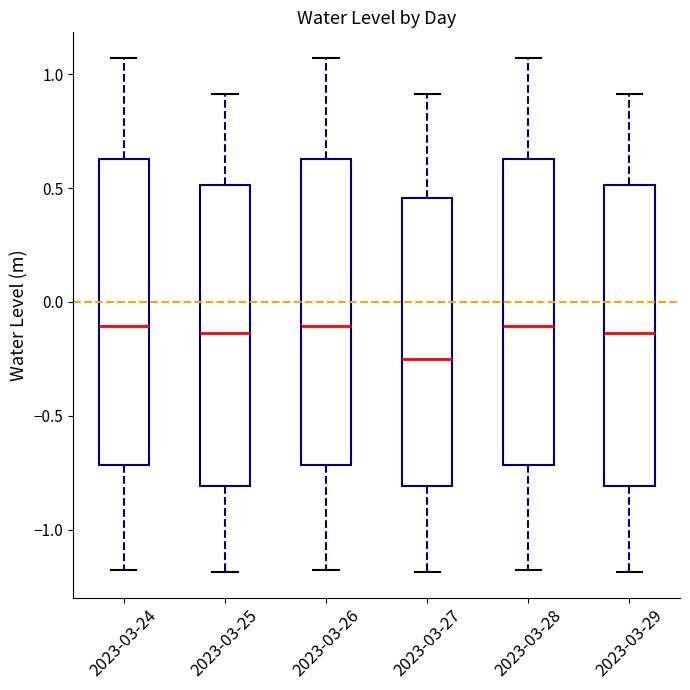

Reading left to right, transcribe this box plot: for each box, give where its median line is, the range the box spans, and where its two whiskers end, as read against the y-axis. The values are not printed on the chart, so give them approximately, as read against the axis.

2023-03-24: median -0.10, box -0.70 to 0.65, whiskers -1.20 to 1.05
2023-03-25: median -0.15, box -0.80 to 0.50, whiskers -1.20 to 0.90
2023-03-26: median -0.10, box -0.70 to 0.65, whiskers -1.20 to 1.05
2023-03-27: median -0.25, box -0.80 to 0.45, whiskers -1.20 to 0.90
2023-03-28: median -0.10, box -0.70 to 0.65, whiskers -1.20 to 1.05
2023-03-29: median -0.15, box -0.80 to 0.50, whiskers -1.20 to 0.90